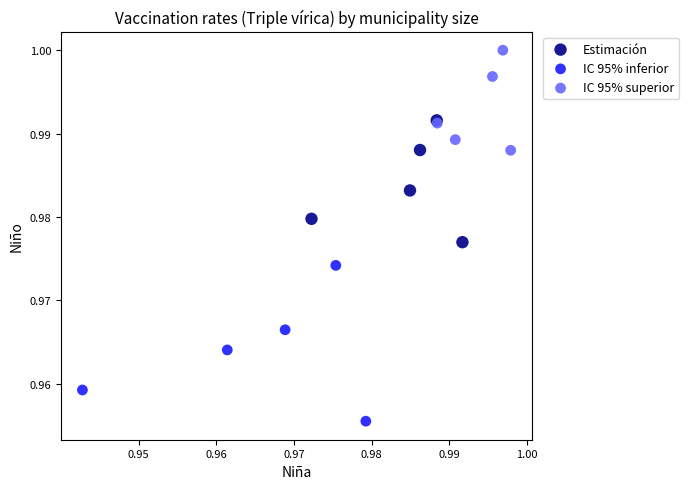

Which series contains the highest Y value?

IC 95% superior